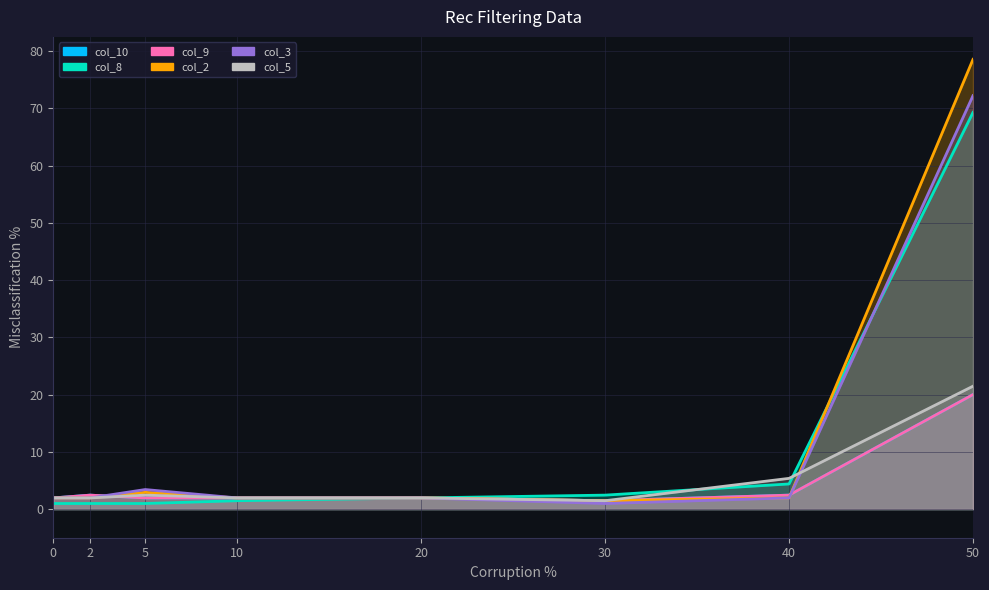

Is the value of col_10 at 0 greater than the value of col_9 at 50?

No